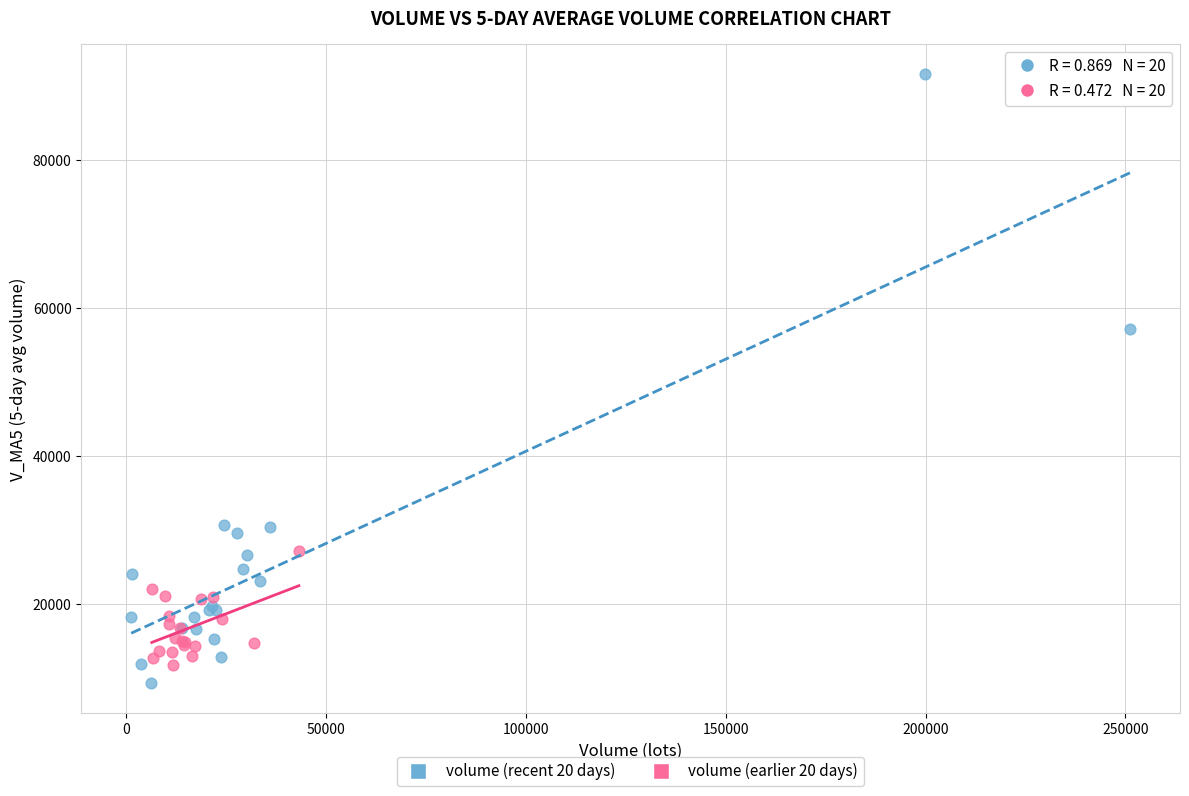

Which series has the widest spread of Y values?

volume (recent 20 days)